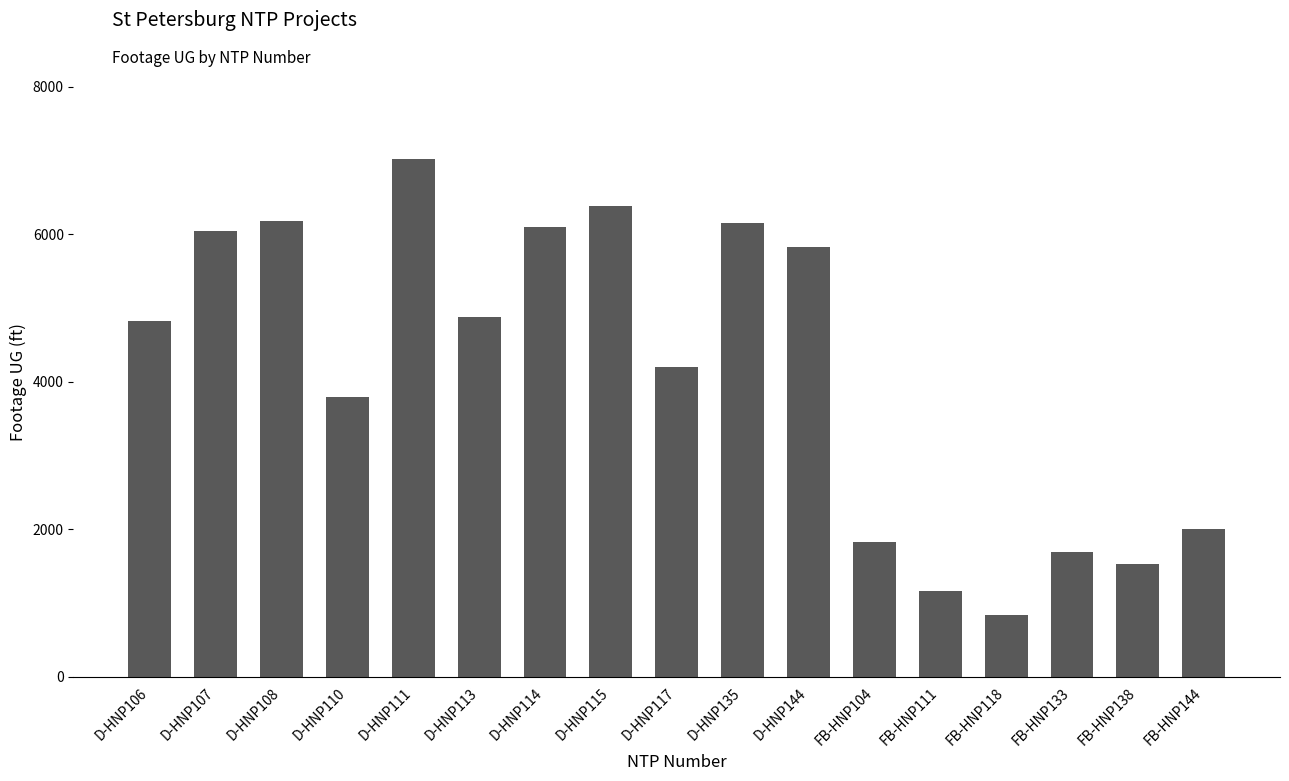

At which category does the chart reach its minimum across all series?

FB-HNP118